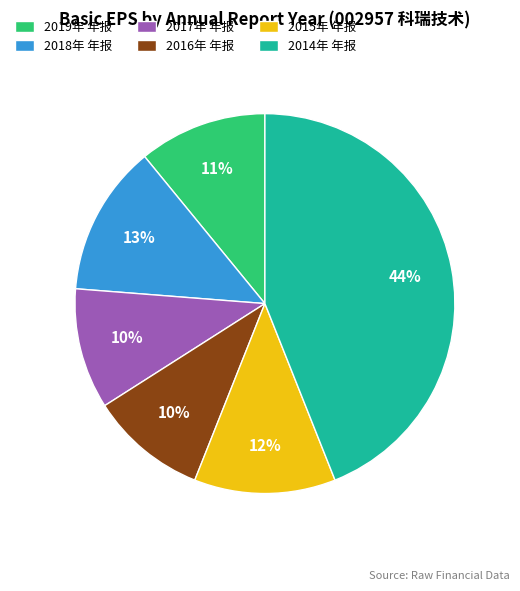

Which has a higher value, 2014年 年报 or 2018年 年报?

2014年 年报